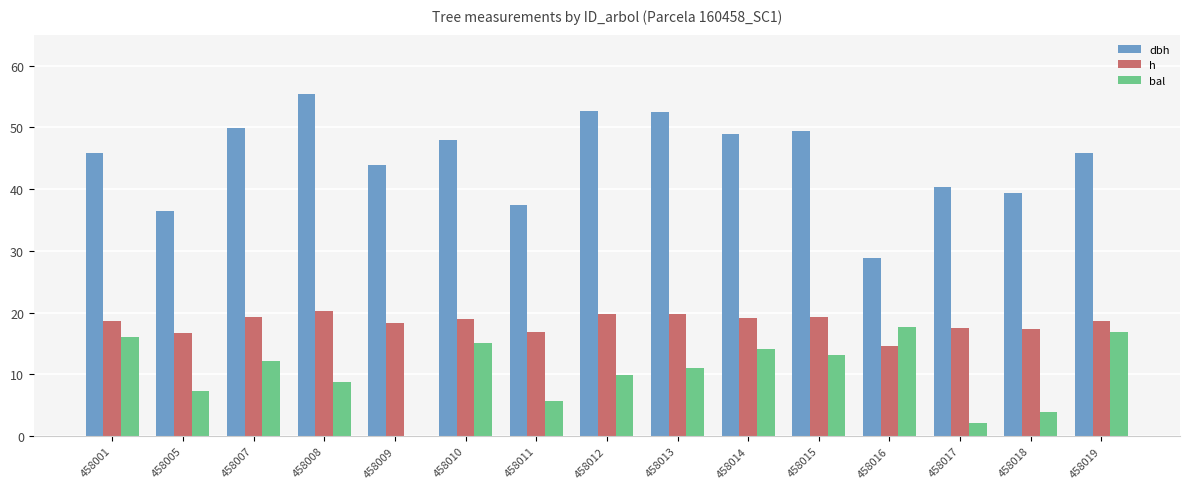

Between 458014 and 458017, which series saw the biggest shift?

bal